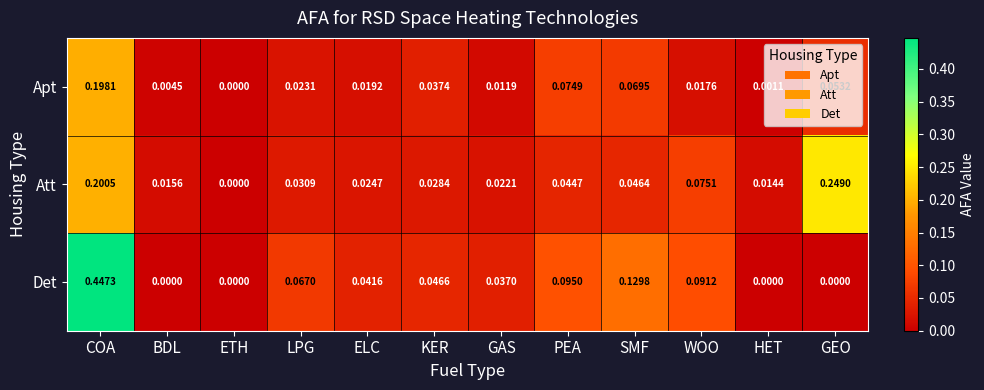

Which series has the largest total across all categories?

Det